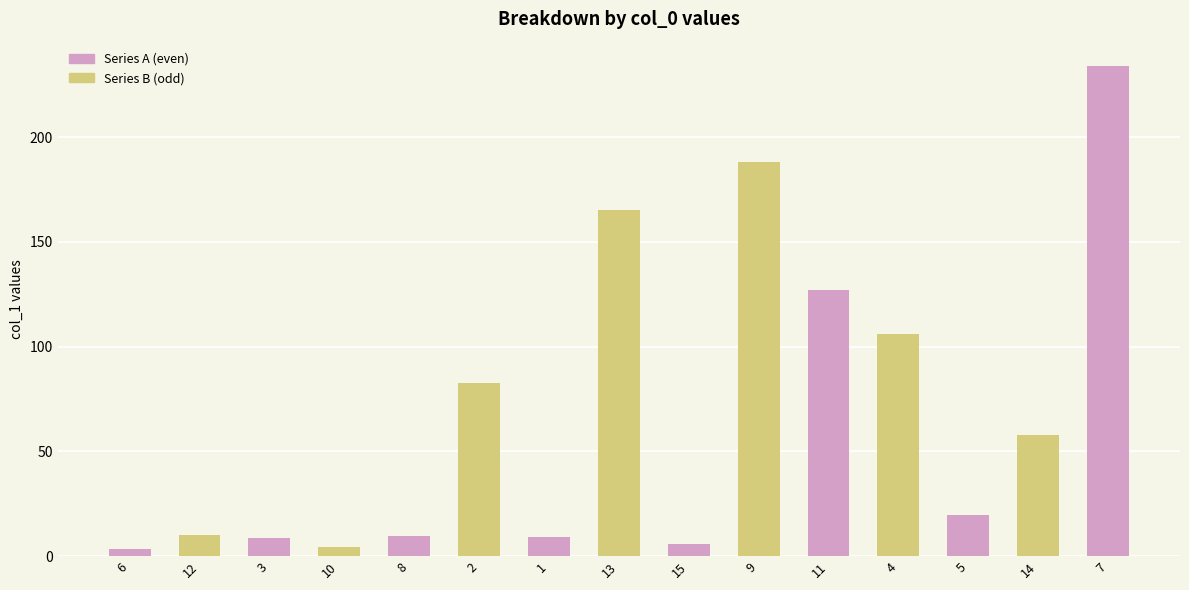

What is the average value?

68.7